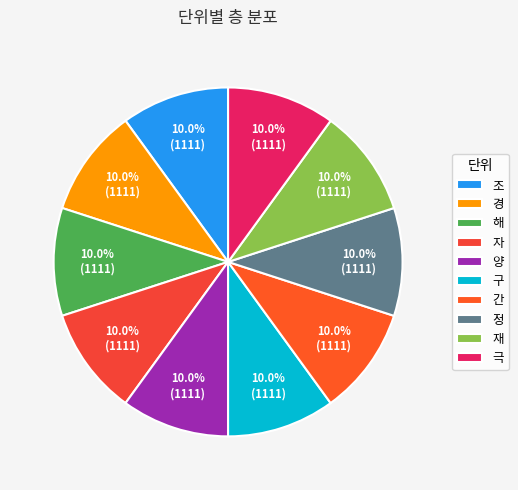

Which has a higher value, 경 or 해?

경